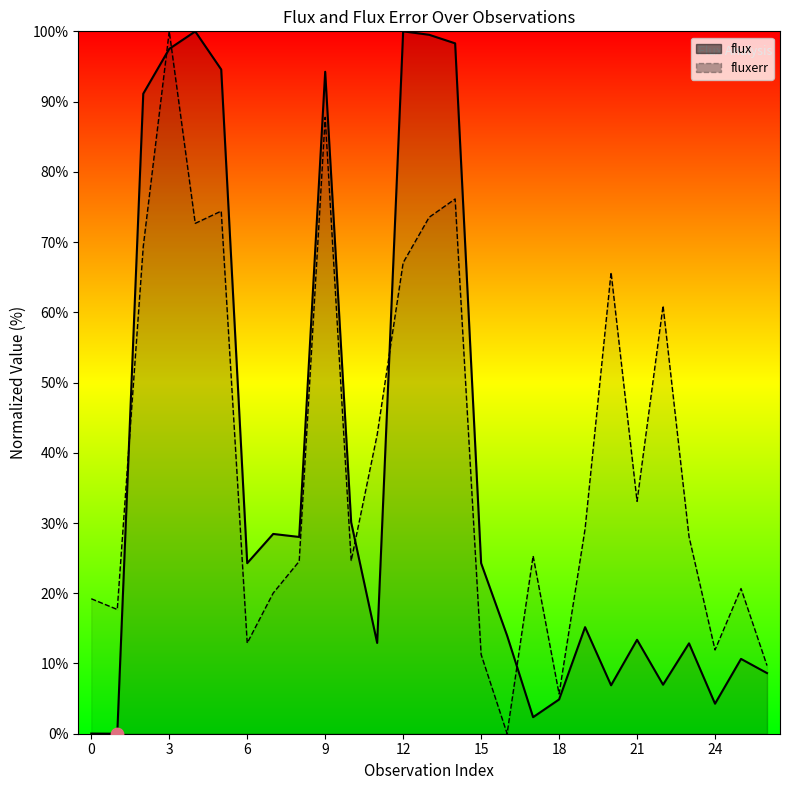

Which series has the largest Y range (max minus min)?

flux